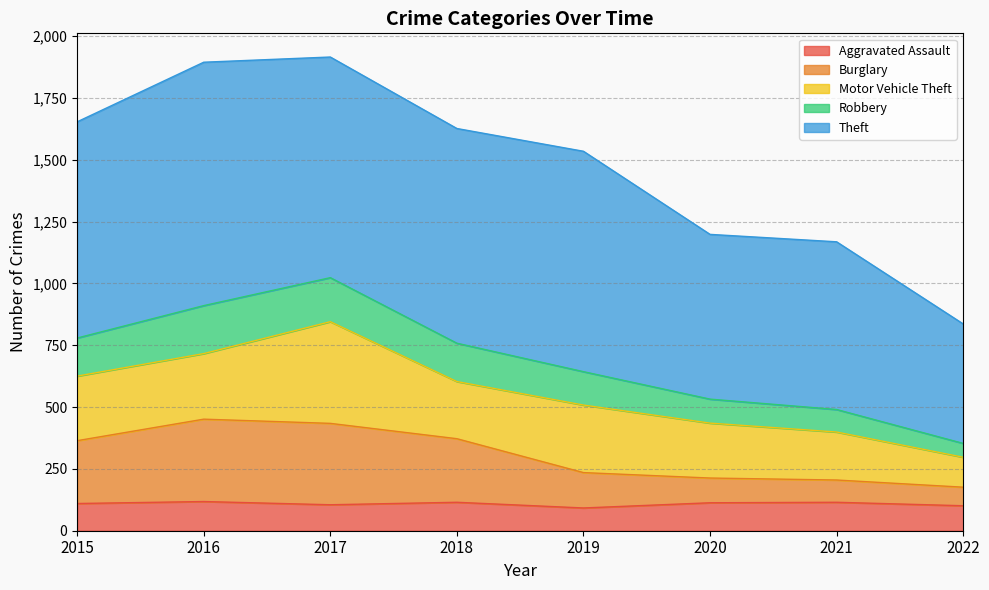

True or false: Robbery and Burglary cross at least once.

False